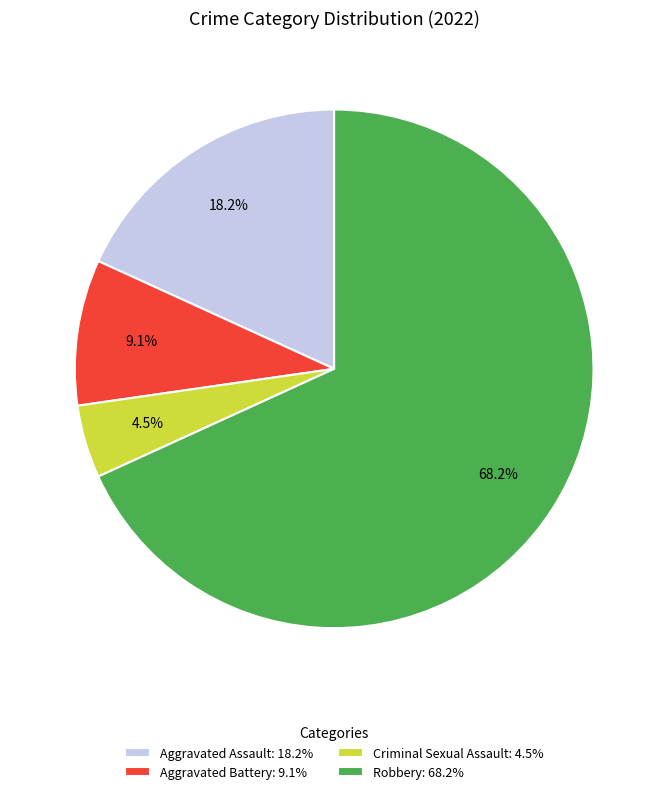

What is the total percentage of Aggravated Battery and Aggravated Assault?

27.3%